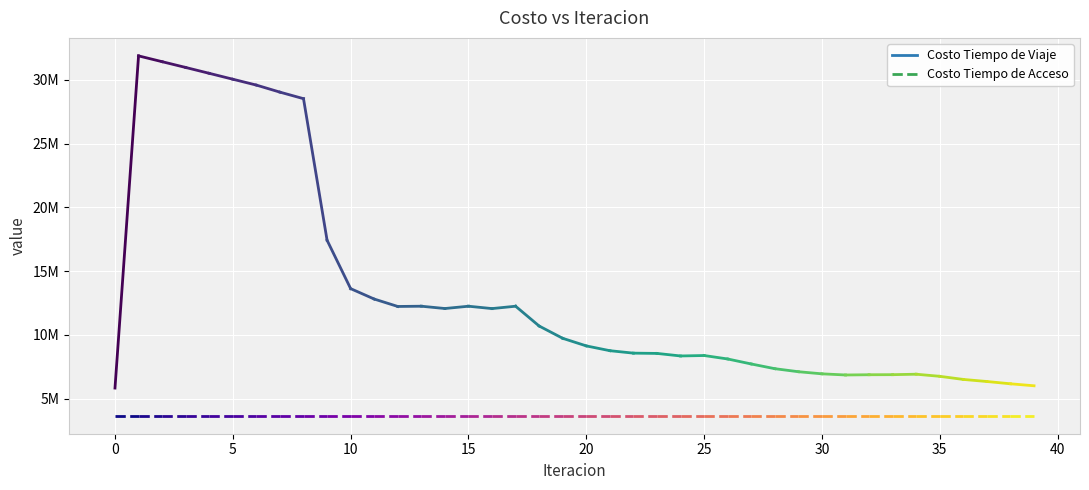

Is this an area chart (filled region under the line)?

No